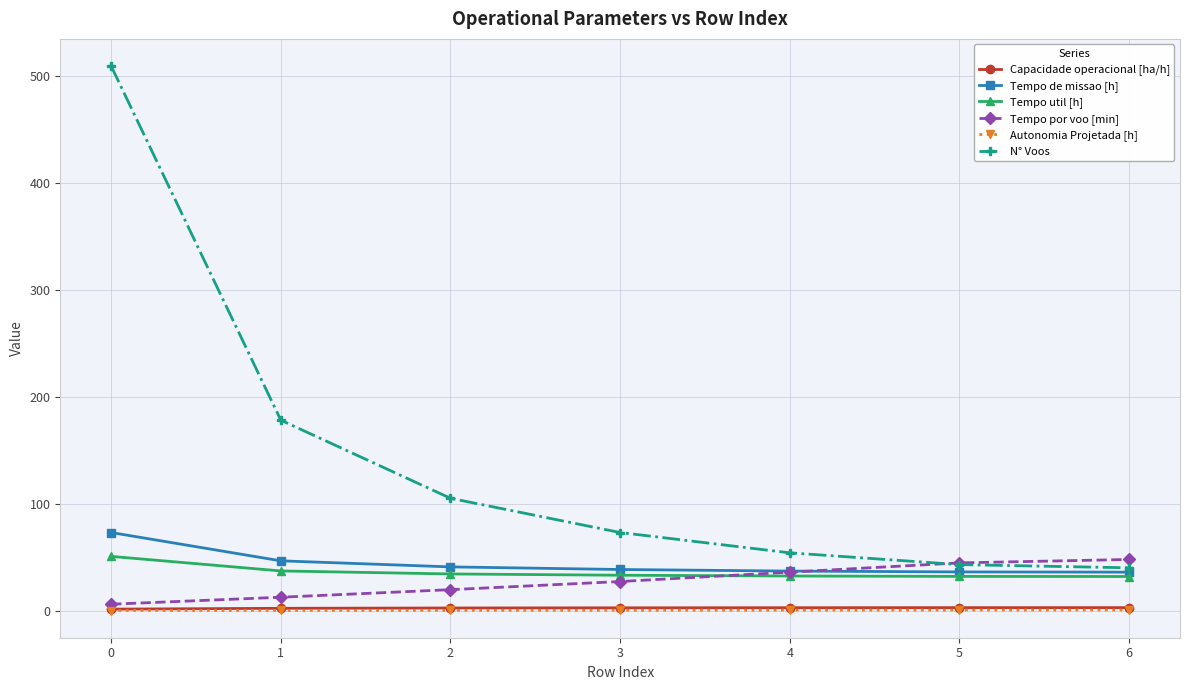

Is this an area chart (filled region under the line)?

No